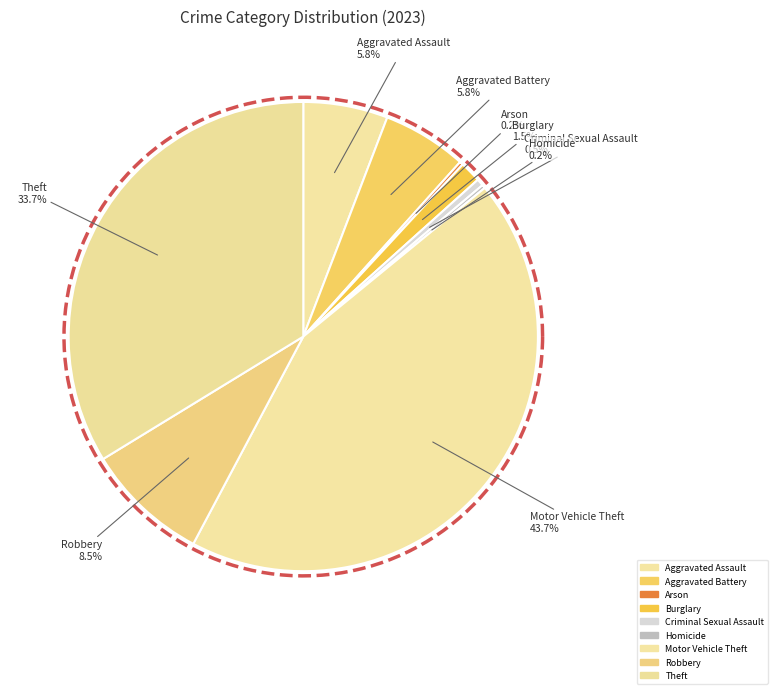

Rank the categories by value from lowest to highest.

Arson, Homicide, Criminal Sexual Assault, Burglary, Aggravated Assault, Aggravated Battery, Robbery, Theft, Motor Vehicle Theft